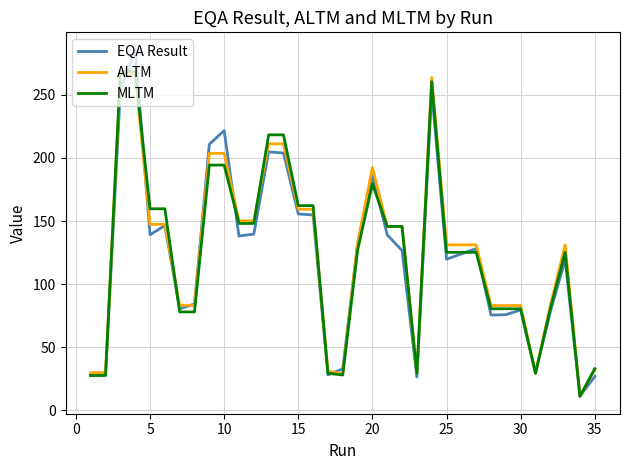

What is the maximum value for MLTM?

268.5